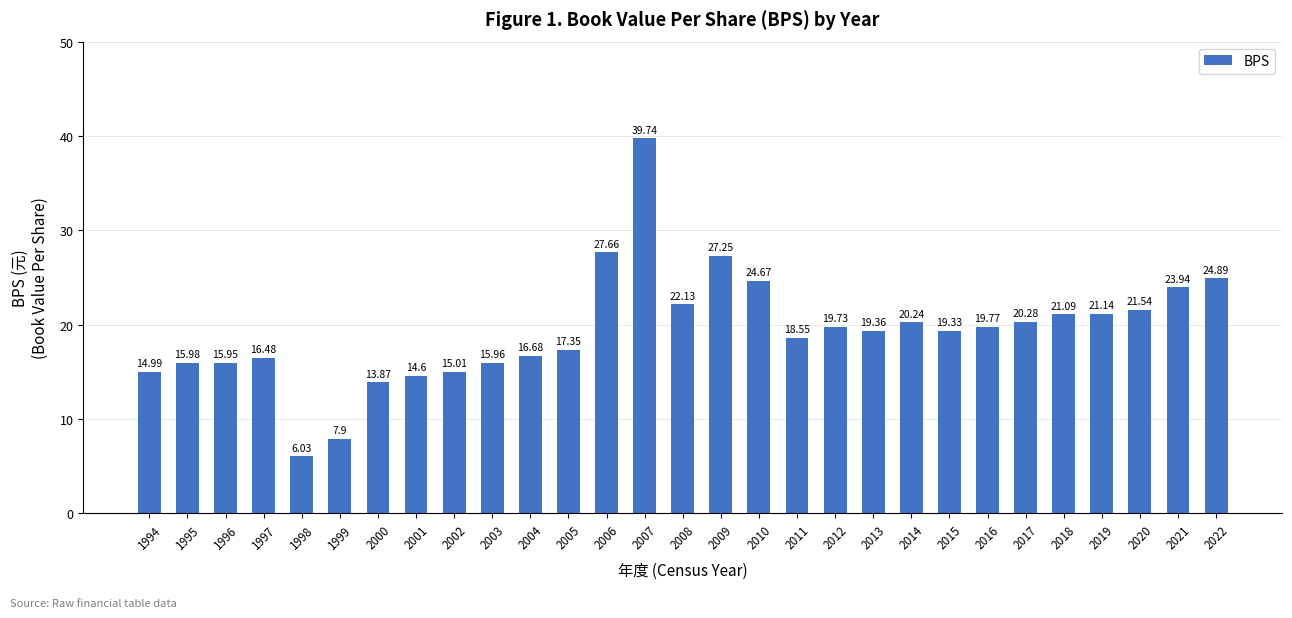

True or false: the data shows 29.5 at 2012.

False